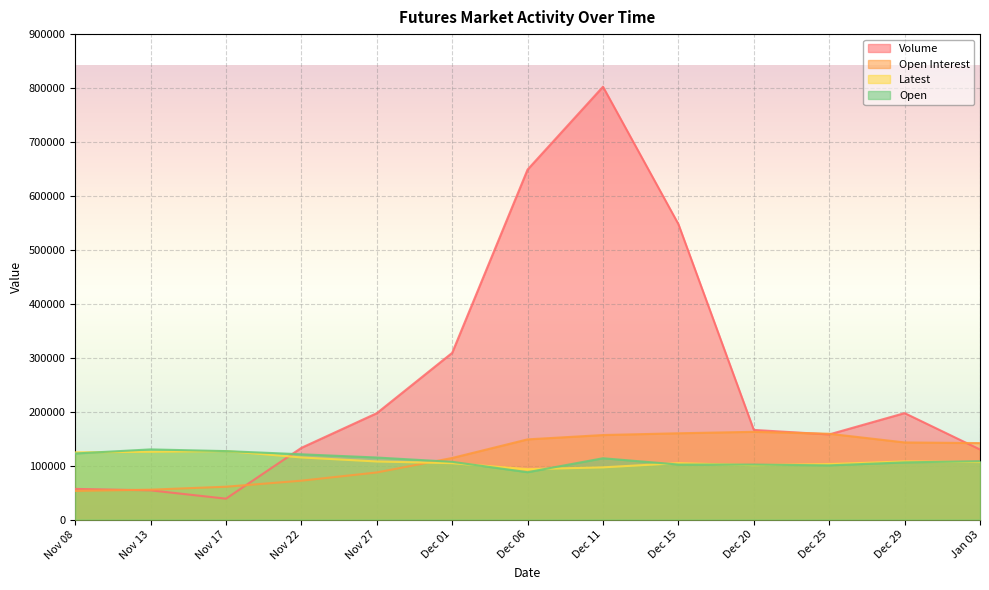

At which label does Latest first exceed 106600?

Nov 08